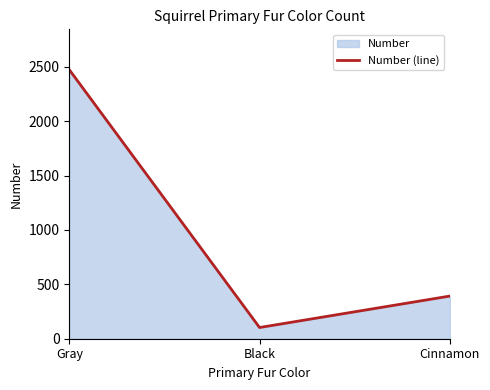

What is the difference between the values at Black and Cinnamon?

289